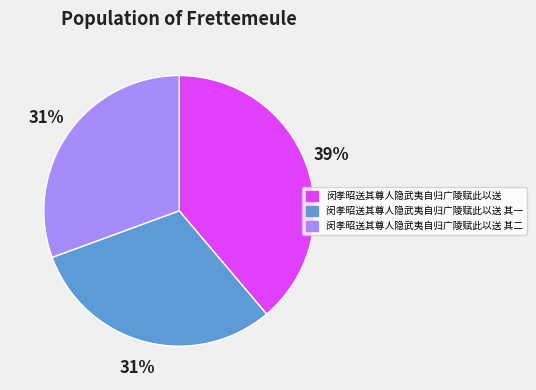

How many segments does this pie chart have?

3